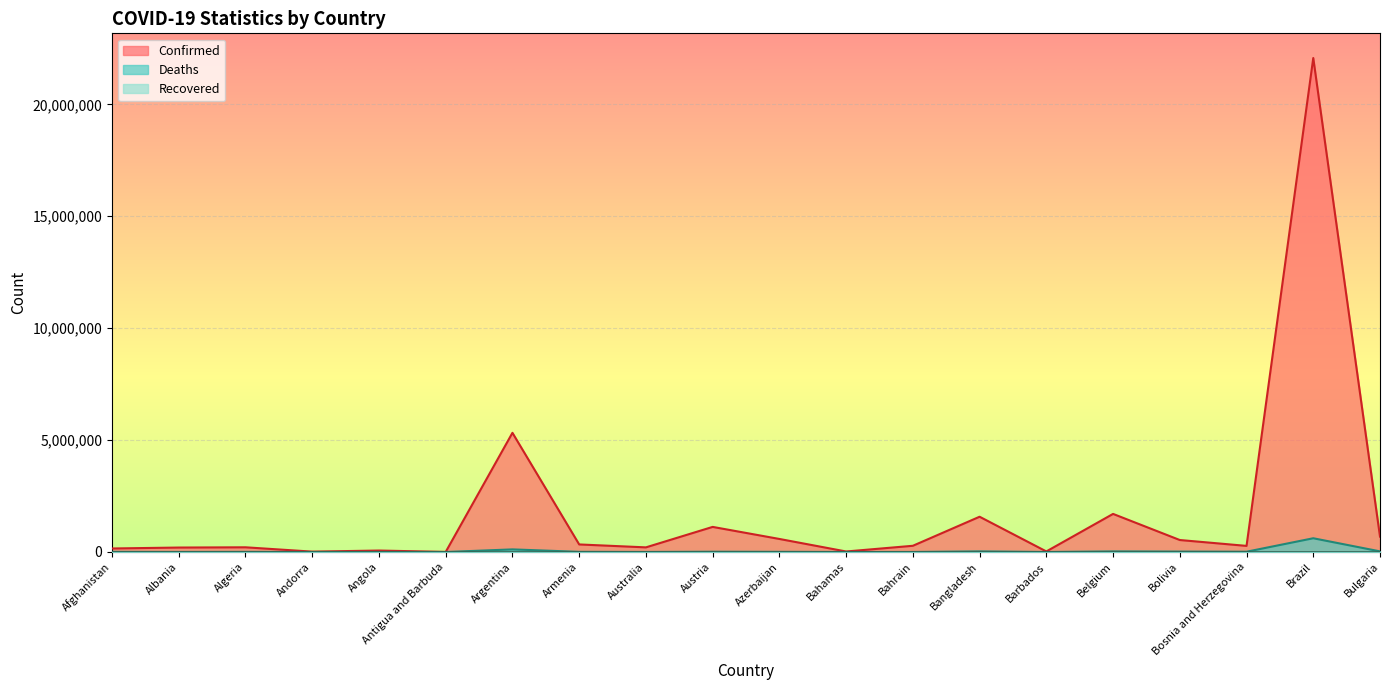

Which category has the lowest value in the Confirmed series?

Antigua and Barbuda